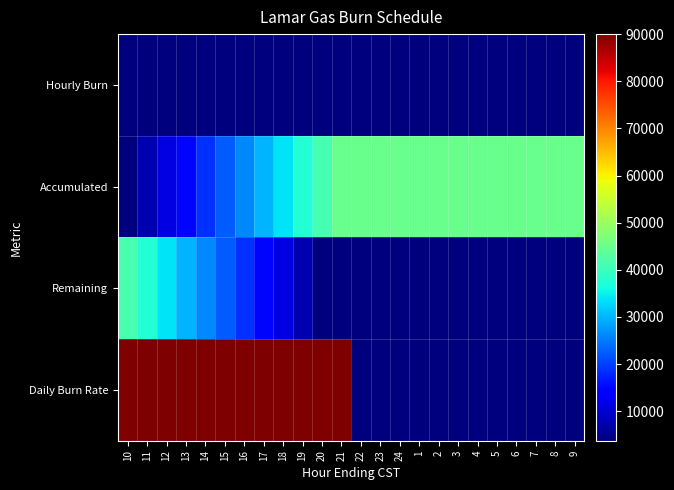

Reading right to left, extract all data points from this chart.

Hourly Burn: 9=0	8=0	7=0	6=0	5=0	4=0	3=0	2=0	1=0	24=0	23=0	22=0	21=3750	20=3750	19=3750	18=3750	17=3750	16=3750	15=3750	14=3750	13=3750	12=3750	11=3750	10=3750
Accumulated: 9=45000	8=45000	7=45000	6=45000	5=45000	4=45000	3=45000	2=45000	1=45000	24=45000	23=45000	22=45000	21=45000	20=41250	19=37500	18=33750	17=30000	16=26250	15=22500	14=18750	13=15000	12=11250	11=7500	10=3750
Remaining: 9=0	8=0	7=0	6=0	5=0	4=0	3=0	2=0	1=0	24=0	23=0	22=0	21=0	20=3750	19=7500	18=11250	17=15000	16=18750	15=22500	14=26250	13=30000	12=33750	11=37500	10=41250
Daily Burn Rate: 9=0	8=0	7=0	6=0	5=0	4=0	3=0	2=0	1=0	24=0	23=0	22=0	21=90000	20=90000	19=90000	18=90000	17=90000	16=90000	15=90000	14=90000	13=90000	12=90000	11=90000	10=90000